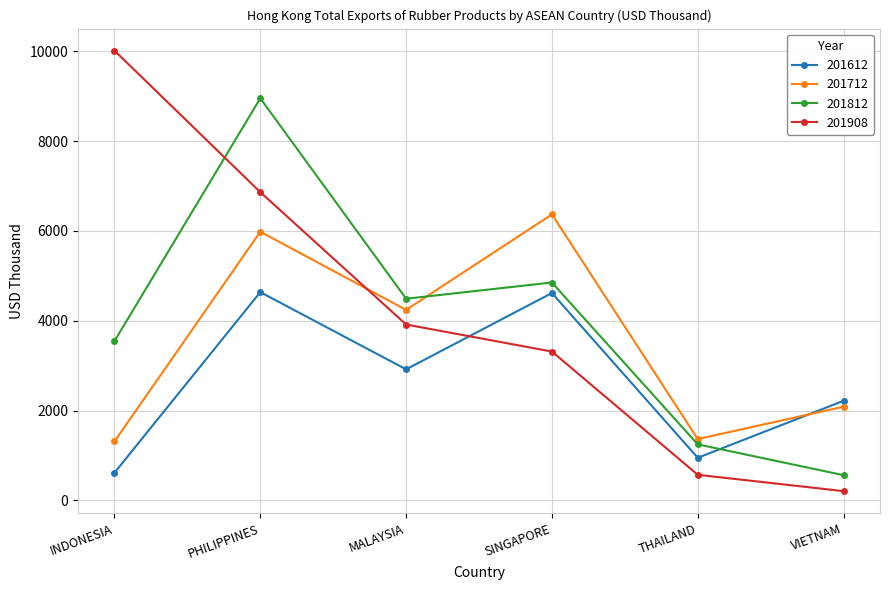

Does the chart have visible grid lines?

Yes